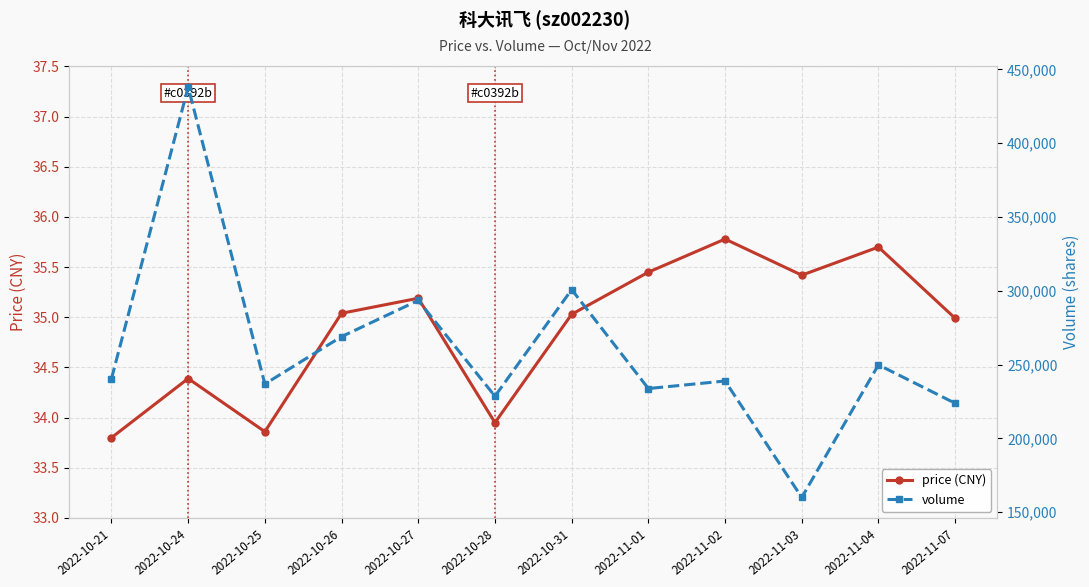

What is the minimum value for volume?

159972.0